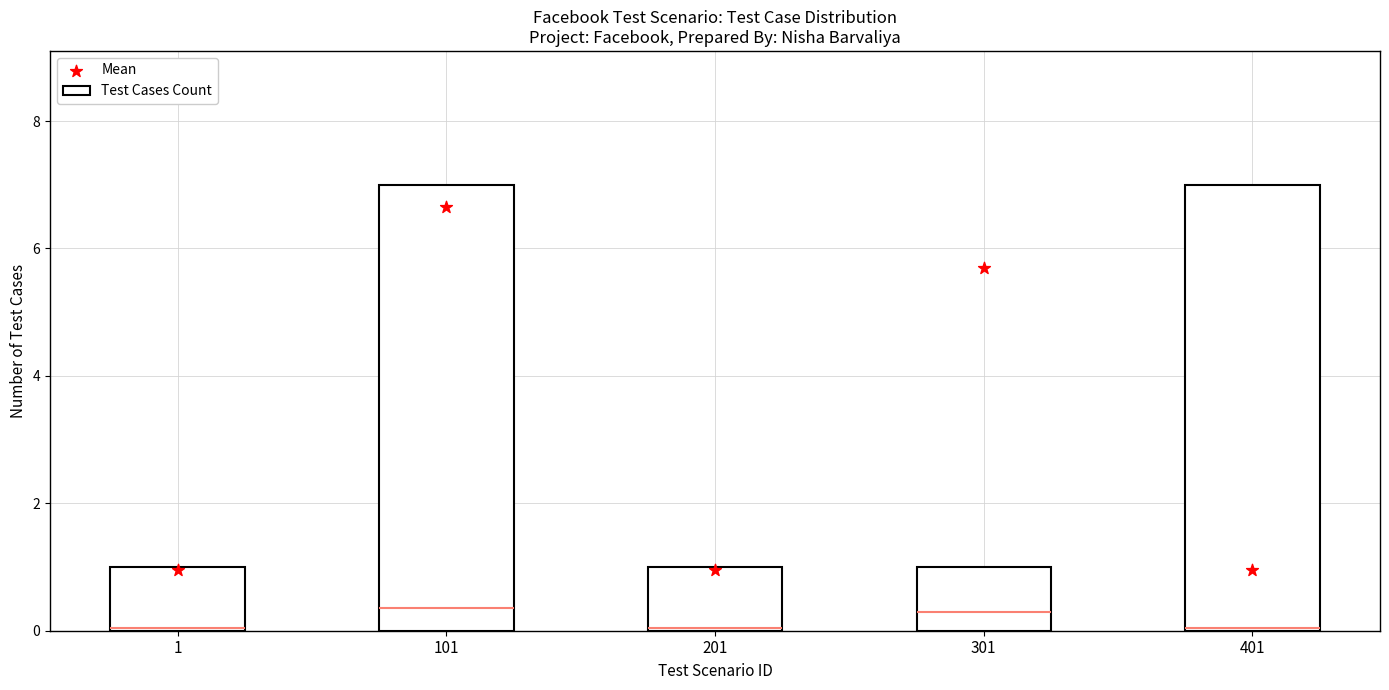

Is the value of Mean at 301 greater than the value of Test Cases Count at 401?

No